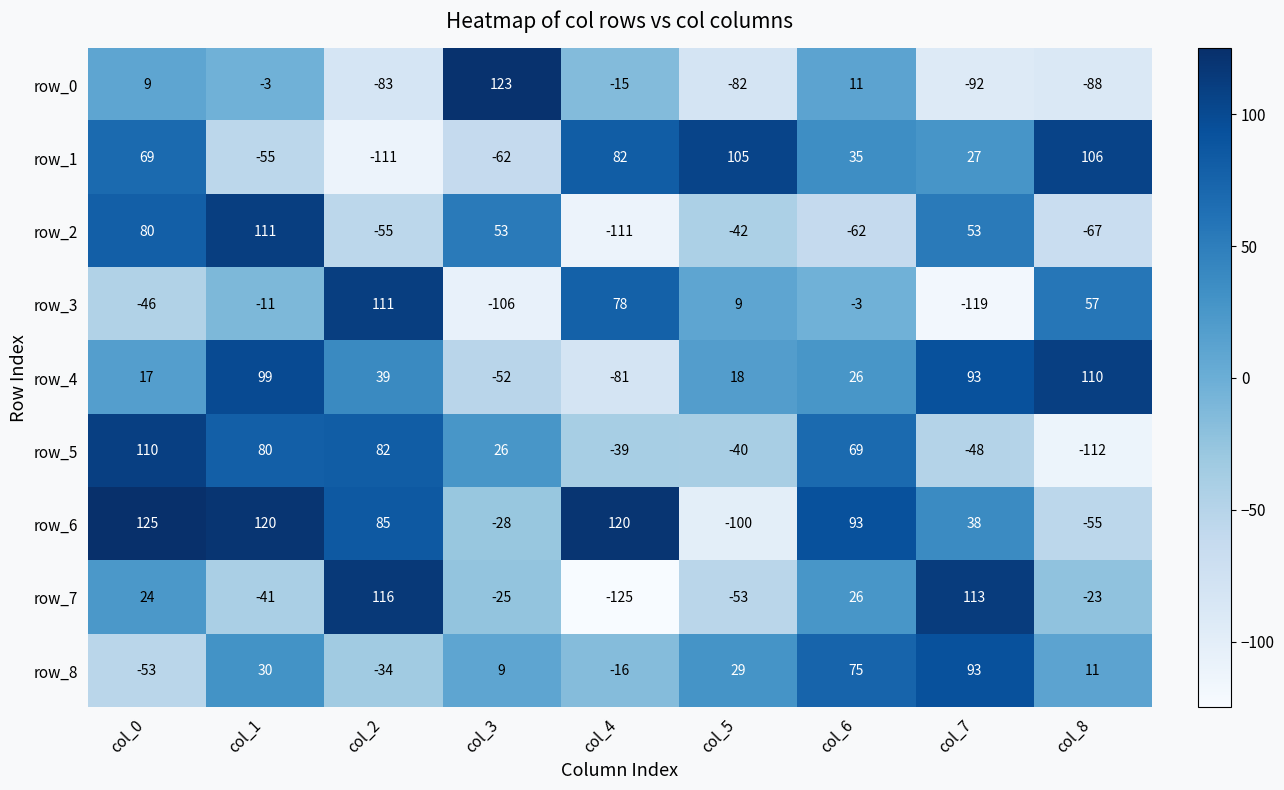

What is the sum of all row_5 values?

128